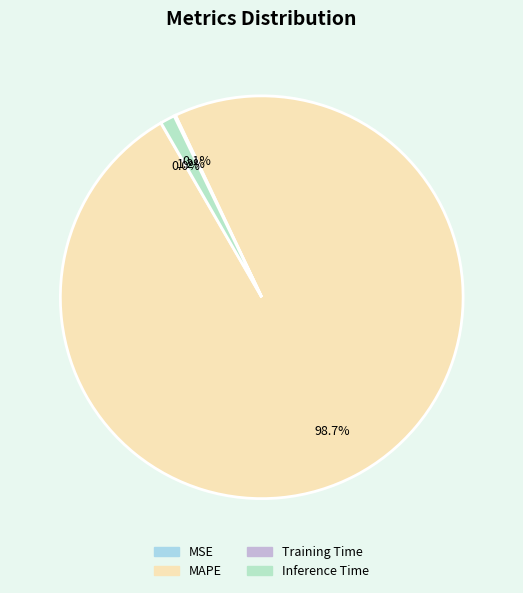

To the nearest percent, what is the average slice percentage?

25%